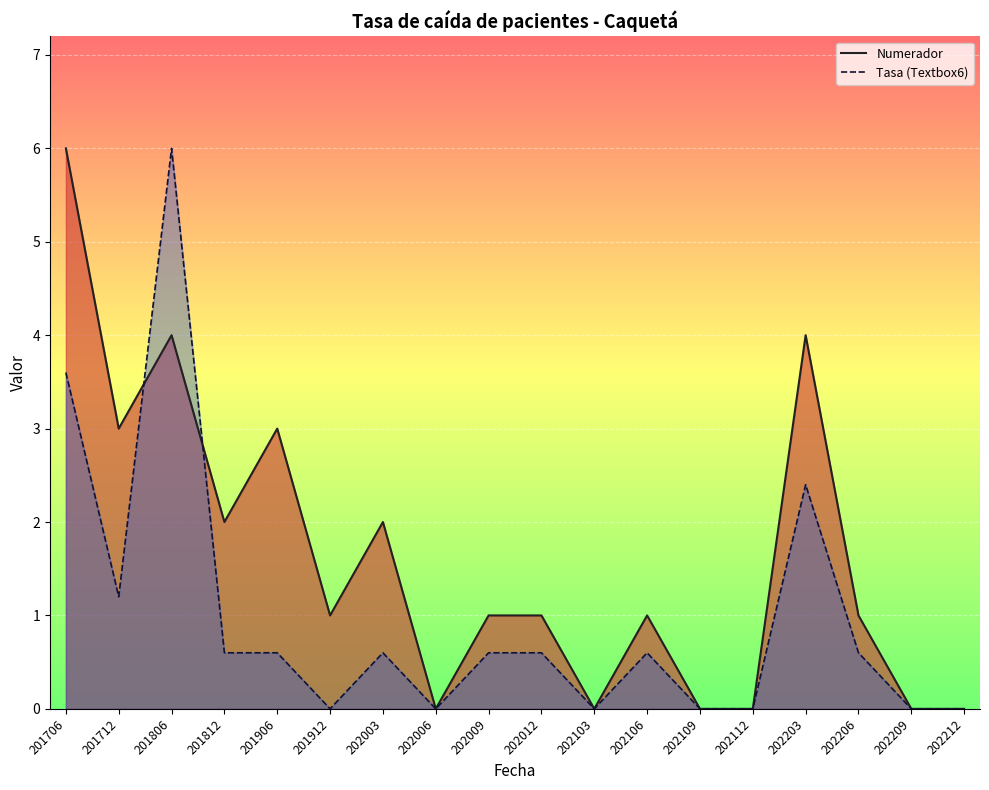

Which has a higher value, 201906 or 202009?

201906